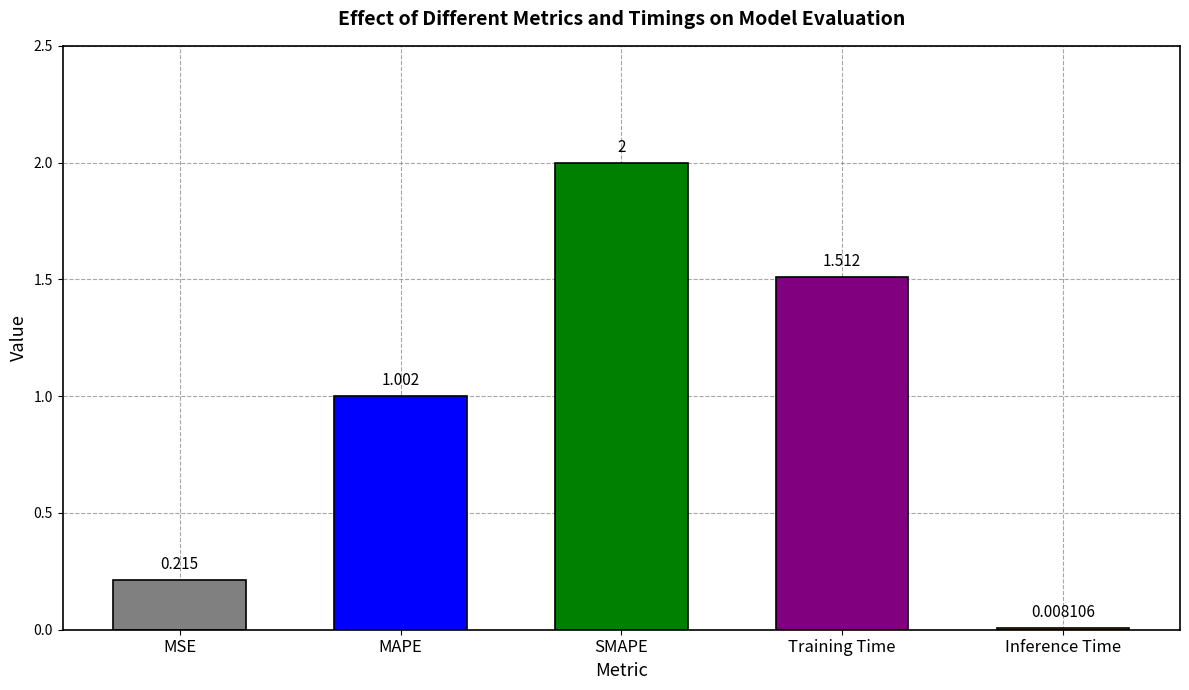

Which has a higher value, MAPE or Training Time?

Training Time